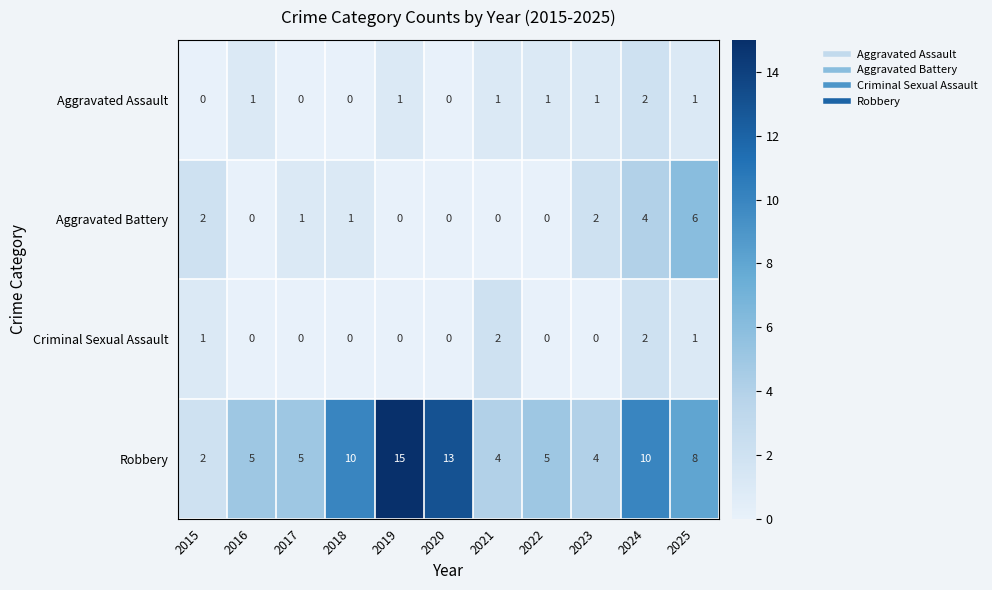

The Criminal Sexual Assault series shows 0 at 2020. True or false?

True